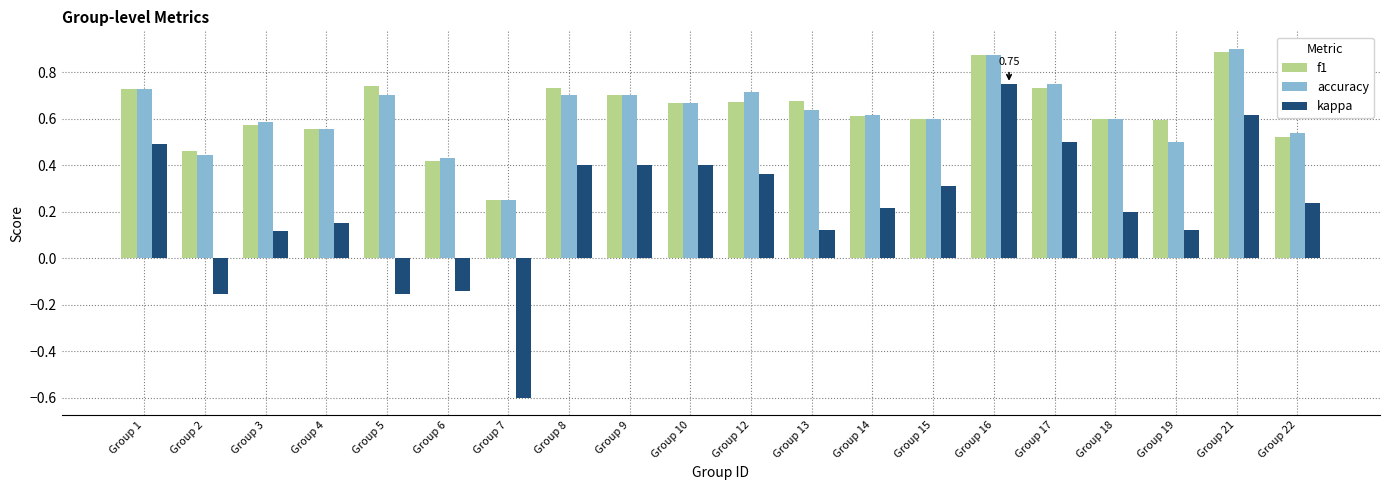

At which label is f1 closest to 0?

Group 7